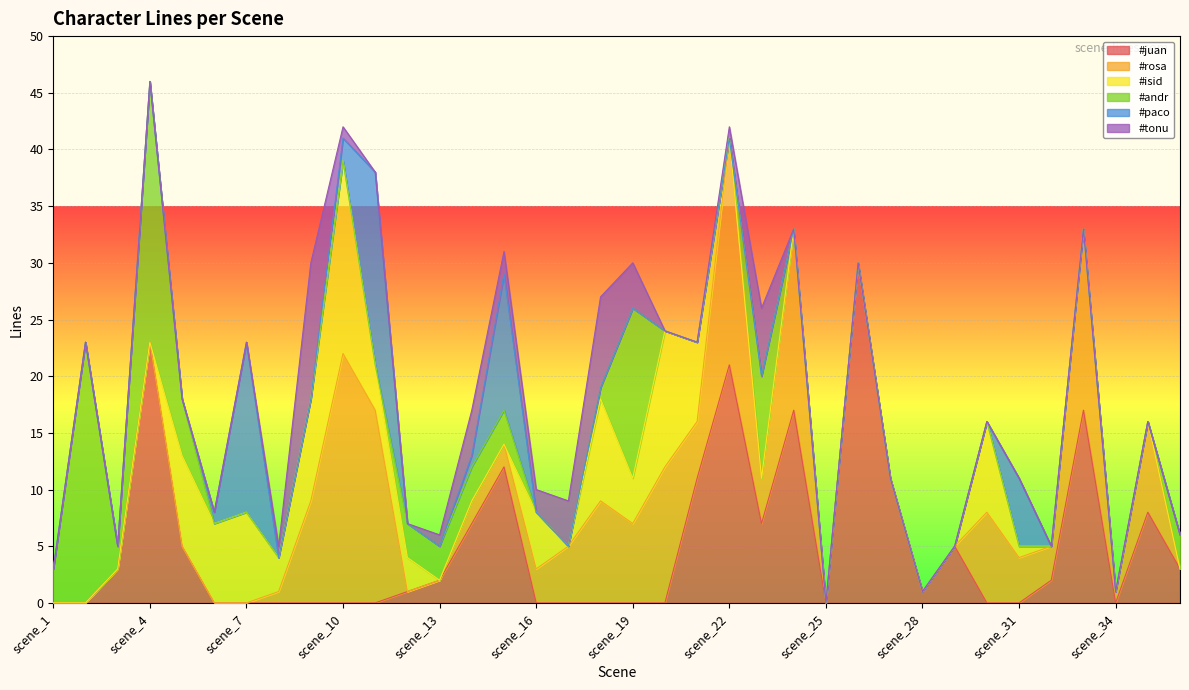

What is the value of the #isid point at the 16th from the left?

5